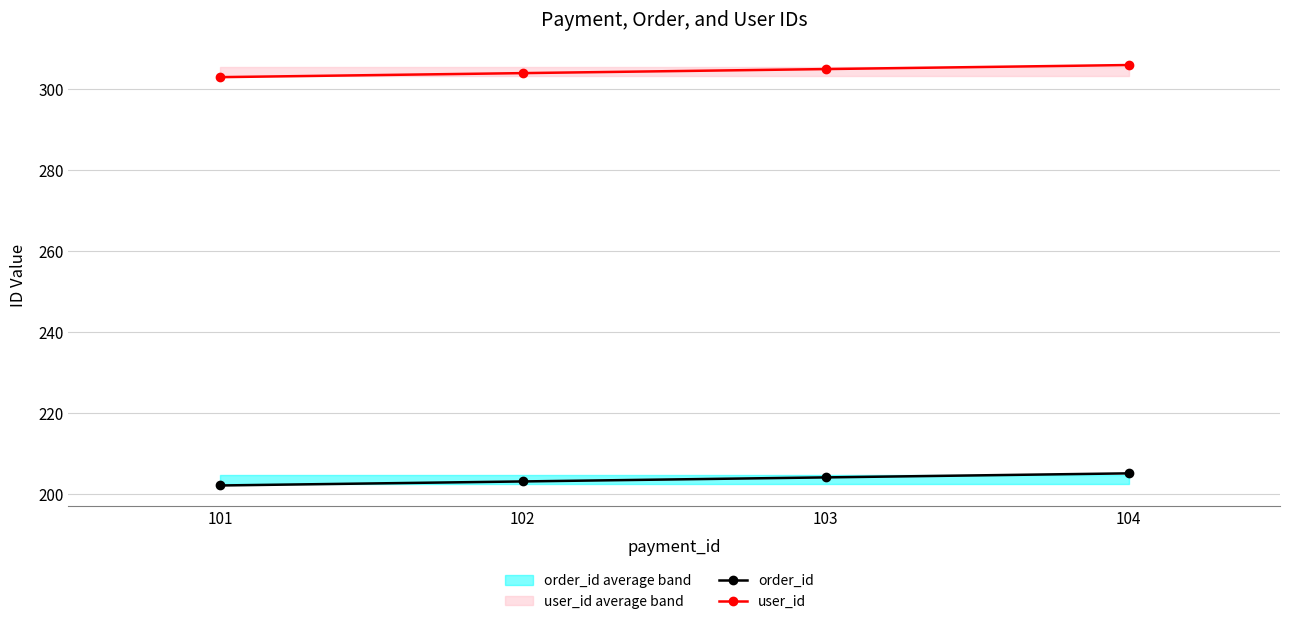

Where does the order_id series first go above 204?

104